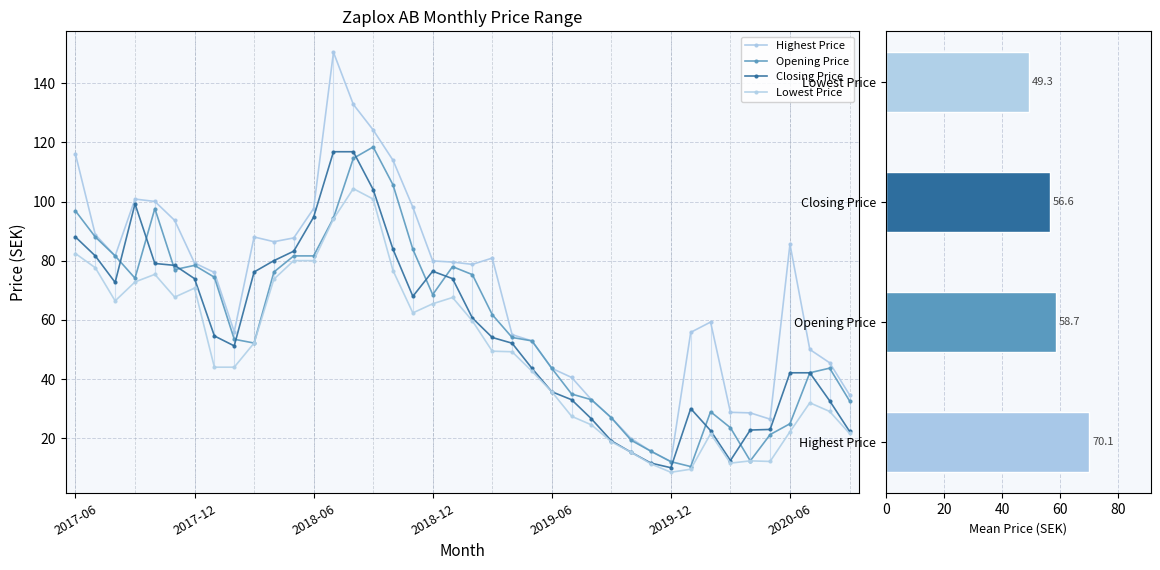

Where does the Highest Price series first go above 79?

2017-06